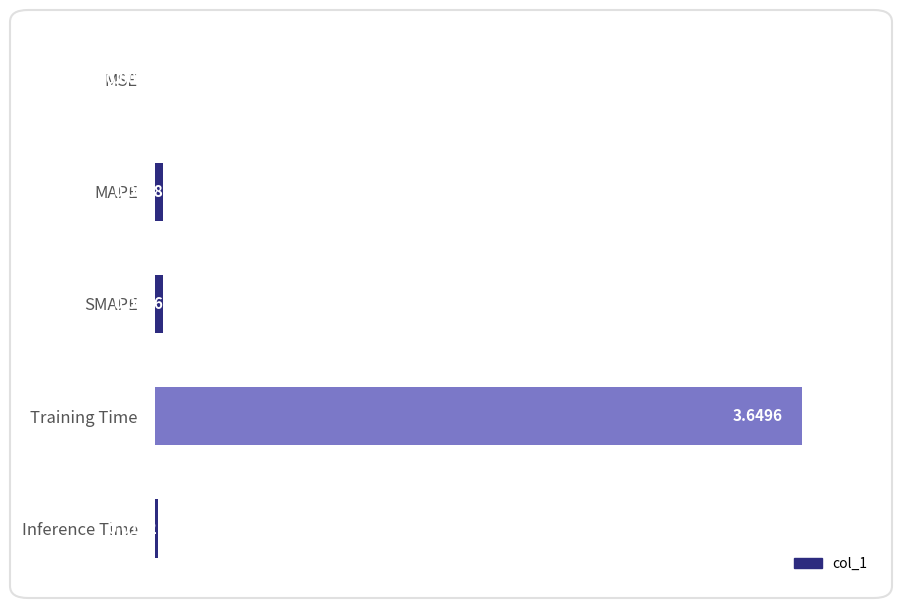

Between MAPE and Training Time, which is larger?

Training Time